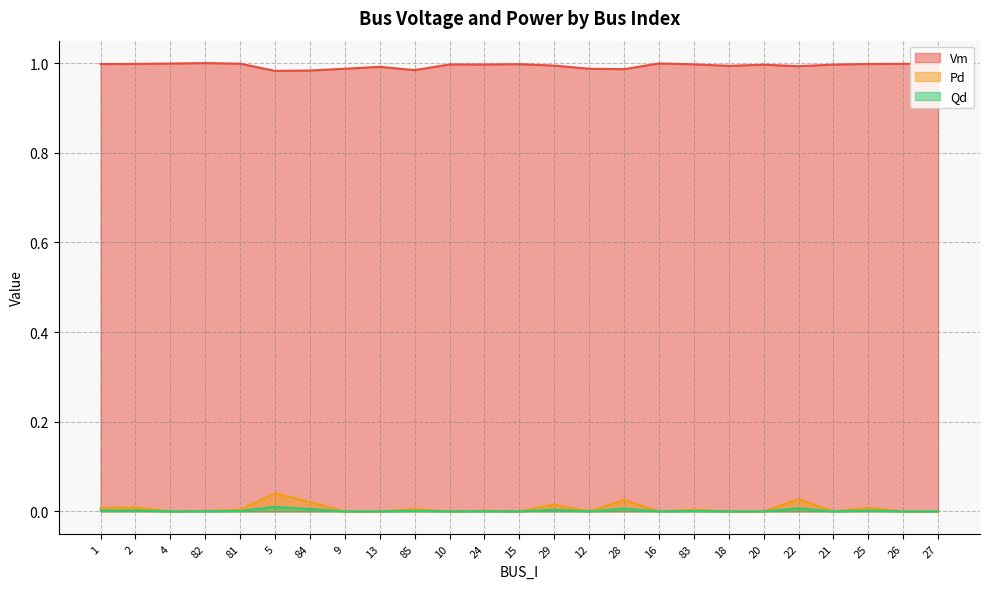

Is the value of Vm at 15 greater than the value of Qd at 2?

Yes